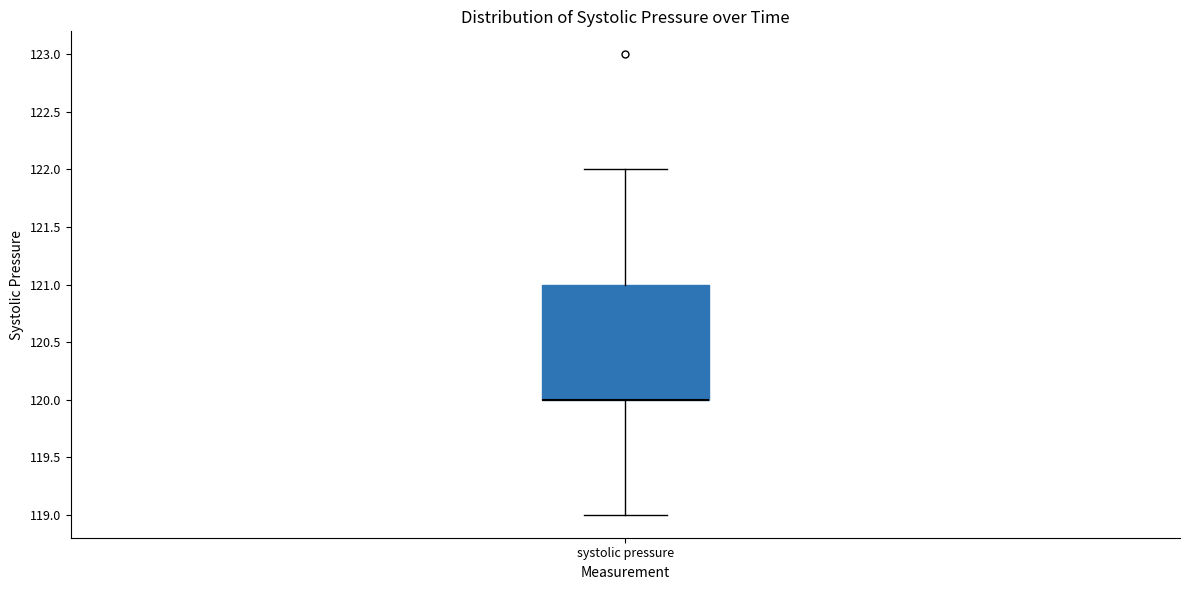

Where is the lower edge of the box for systolic pressure on the y-axis? The values are not printed on the chart, so give them approximately, as read against the axis.

120